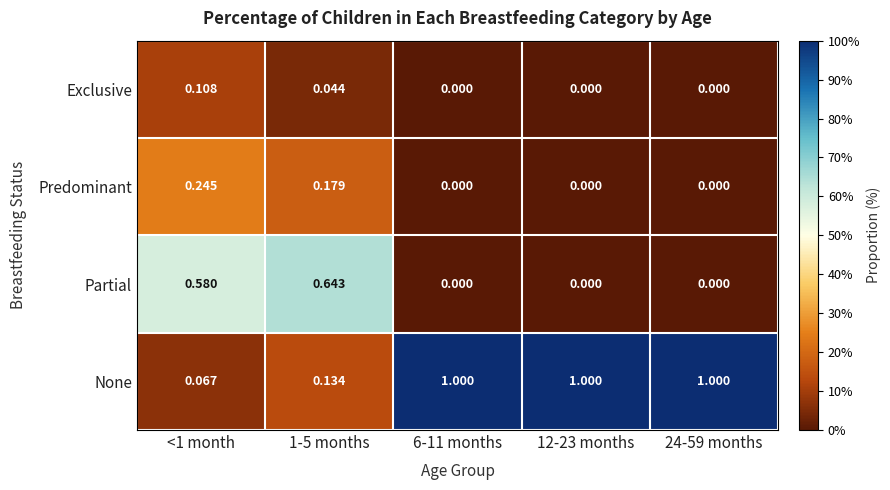

List the series in order of their peak value, lowest first.

Exclusive, Predominant, Partial, None